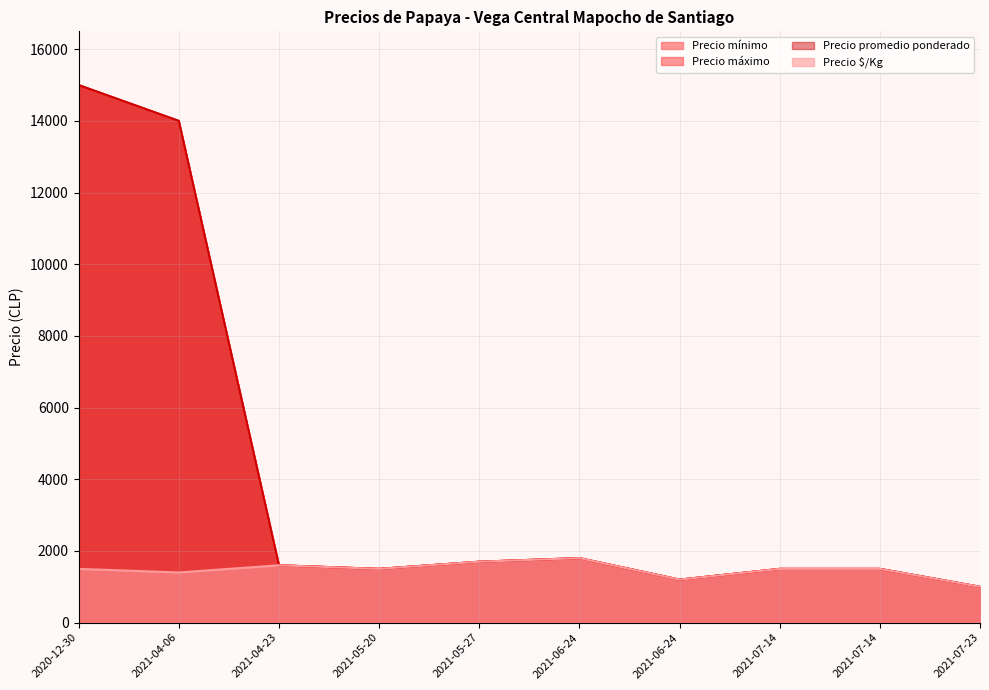

True or false: Precio máximo and Precio mínimo intersect in this chart.

False